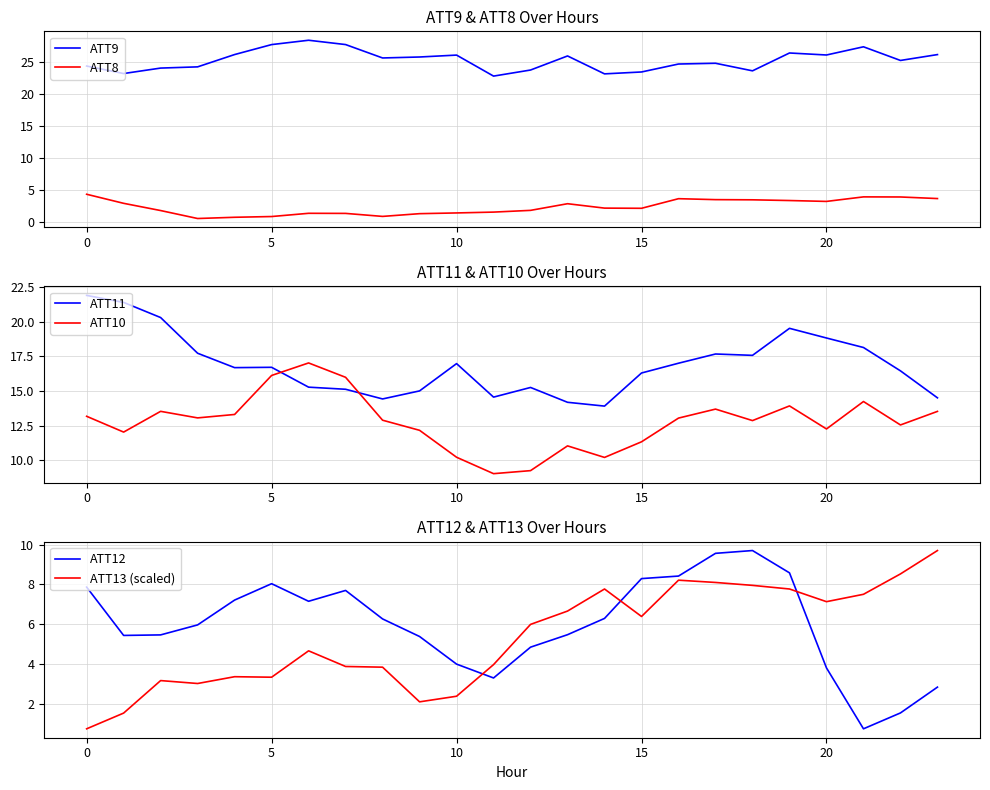

Does the chart display data point markers on the line(s)?

No